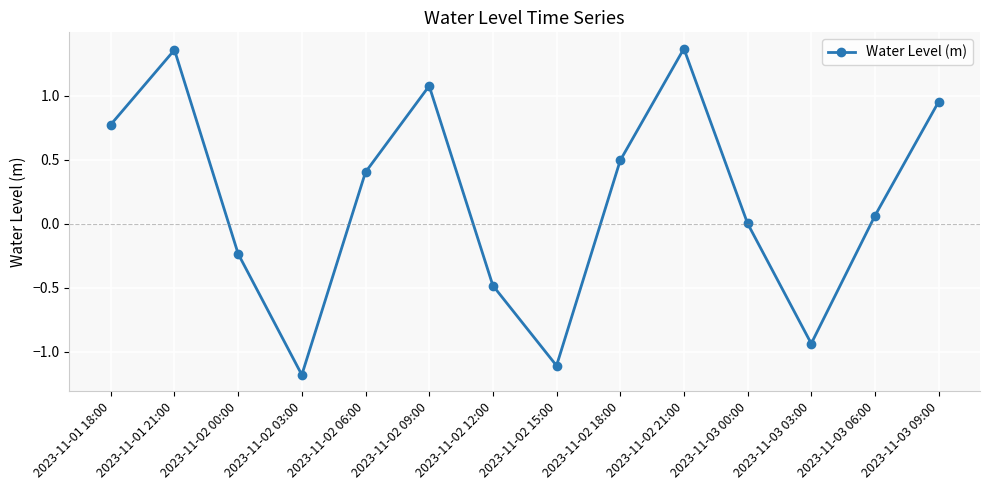

Where is the first local minimum?

2023-11-02 03:00